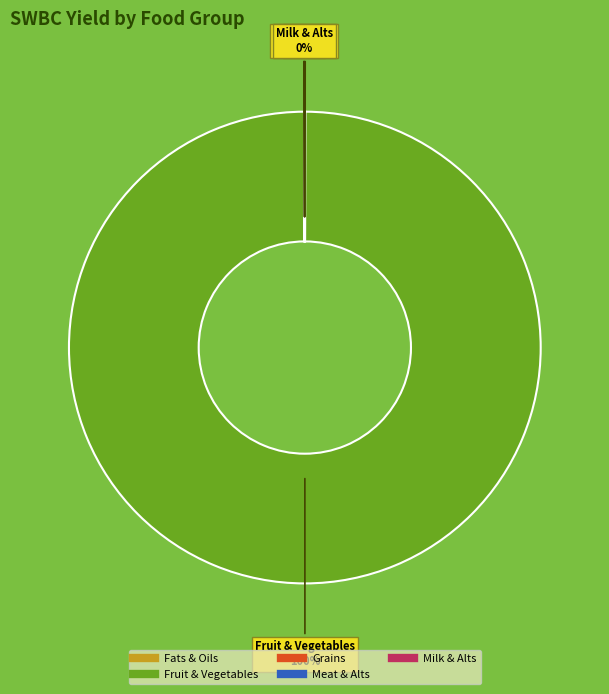

Which category accounts for the majority?

Fruit & Vegetables